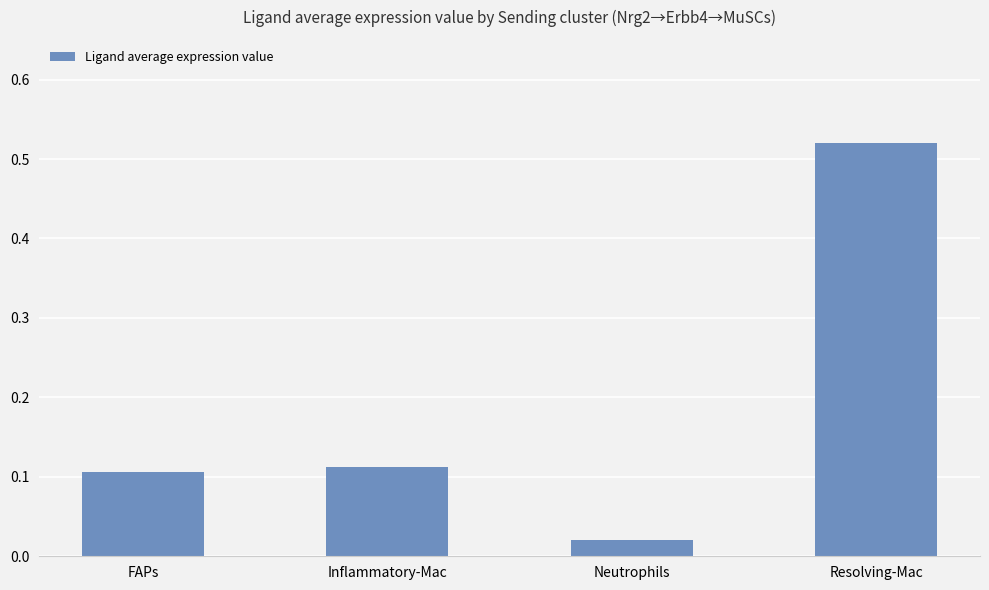

What is the sum of all values?

0.8